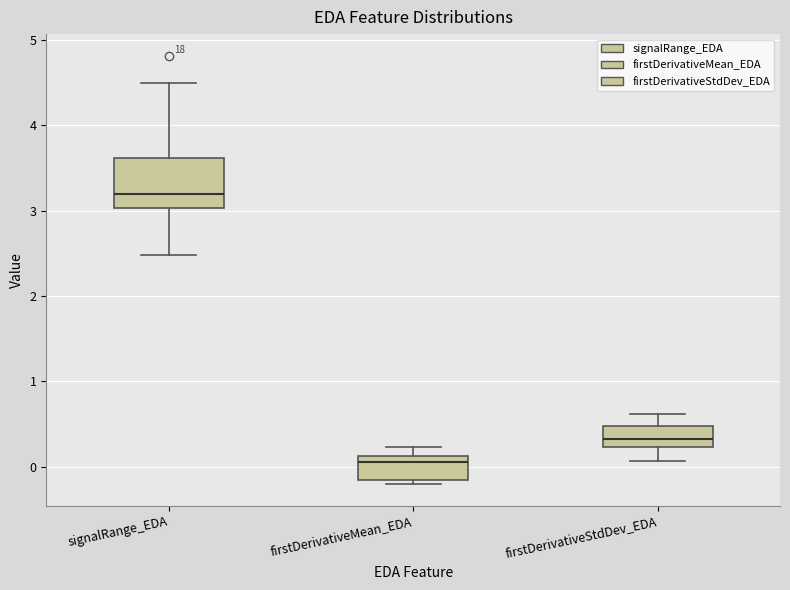

Reading left to right, transcribe this box plot: for each box, give where its median line is, the range the box spans, and where its two whiskers end, as read against the y-axis. The values are not printed on the chart, so give them approximately, as read against the axis.

signalRange_EDA: median 3.2, box 3.0 to 3.6, whiskers 2.5 to 4.5
firstDerivativeMean_EDA: median 0.1 (just below the box's upper edge), box -0.2 to 0.1, whiskers -0.2 (just below the box's lower edge) to 0.2
firstDerivativeStdDev_EDA: median 0.3, box 0.2 to 0.5, whiskers 0.1 to 0.6